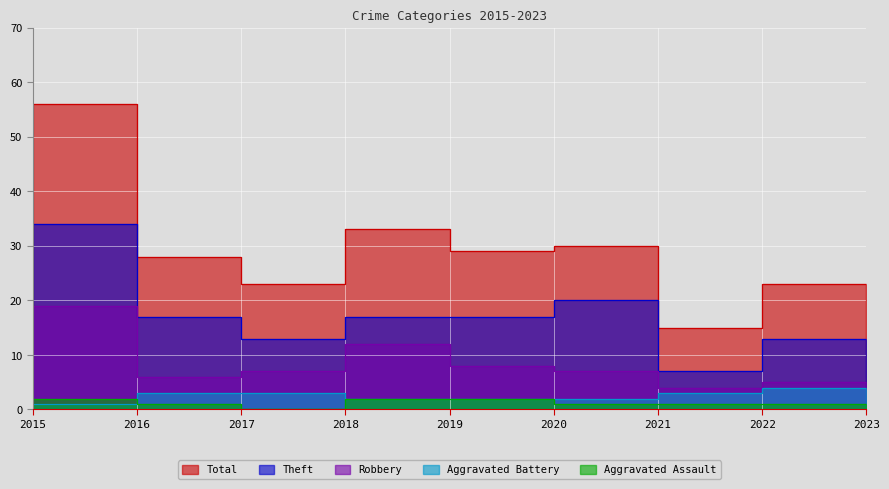

At how many categories does at least one series exceed 49?

1